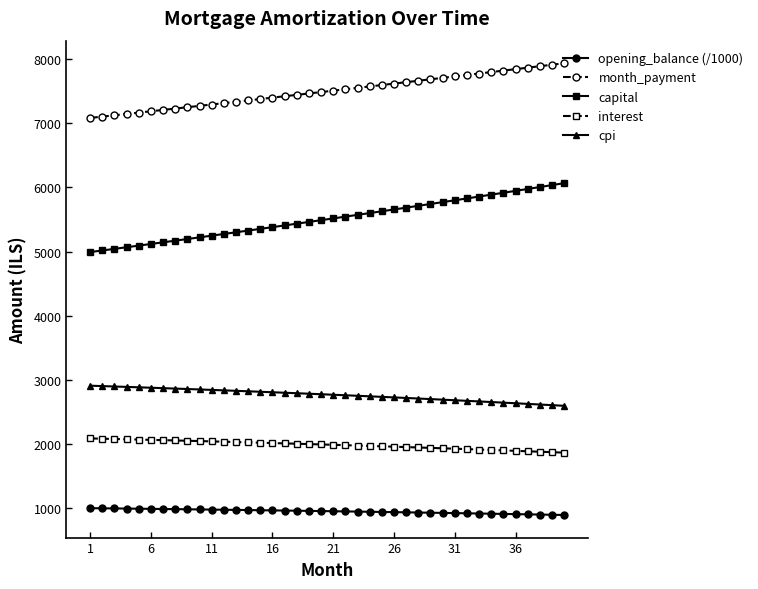

Does the chart have visible grid lines?

No